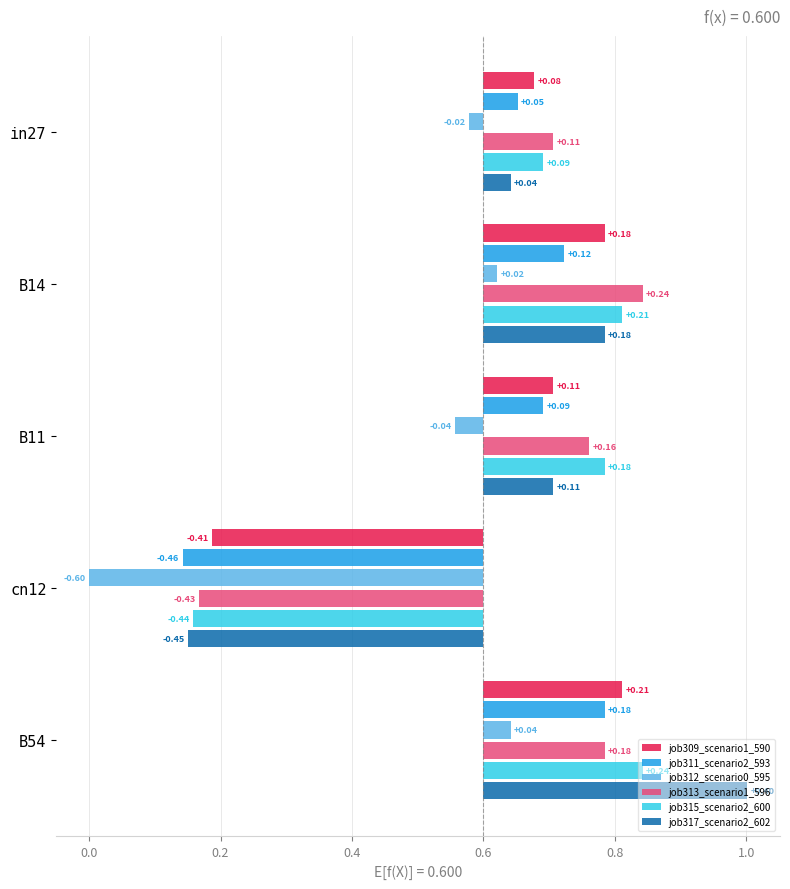

What is the difference between the maximum and minimum values in the job309_scenario1_590 series?

0.6